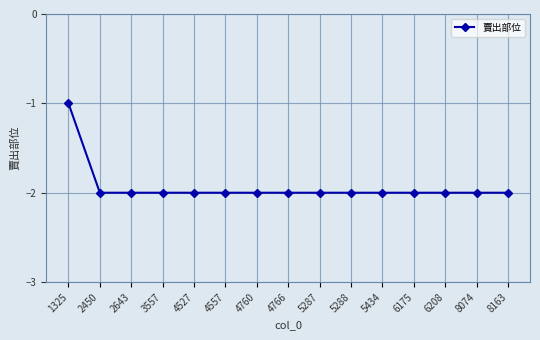

What is the value of the 4th point from the left?

-2